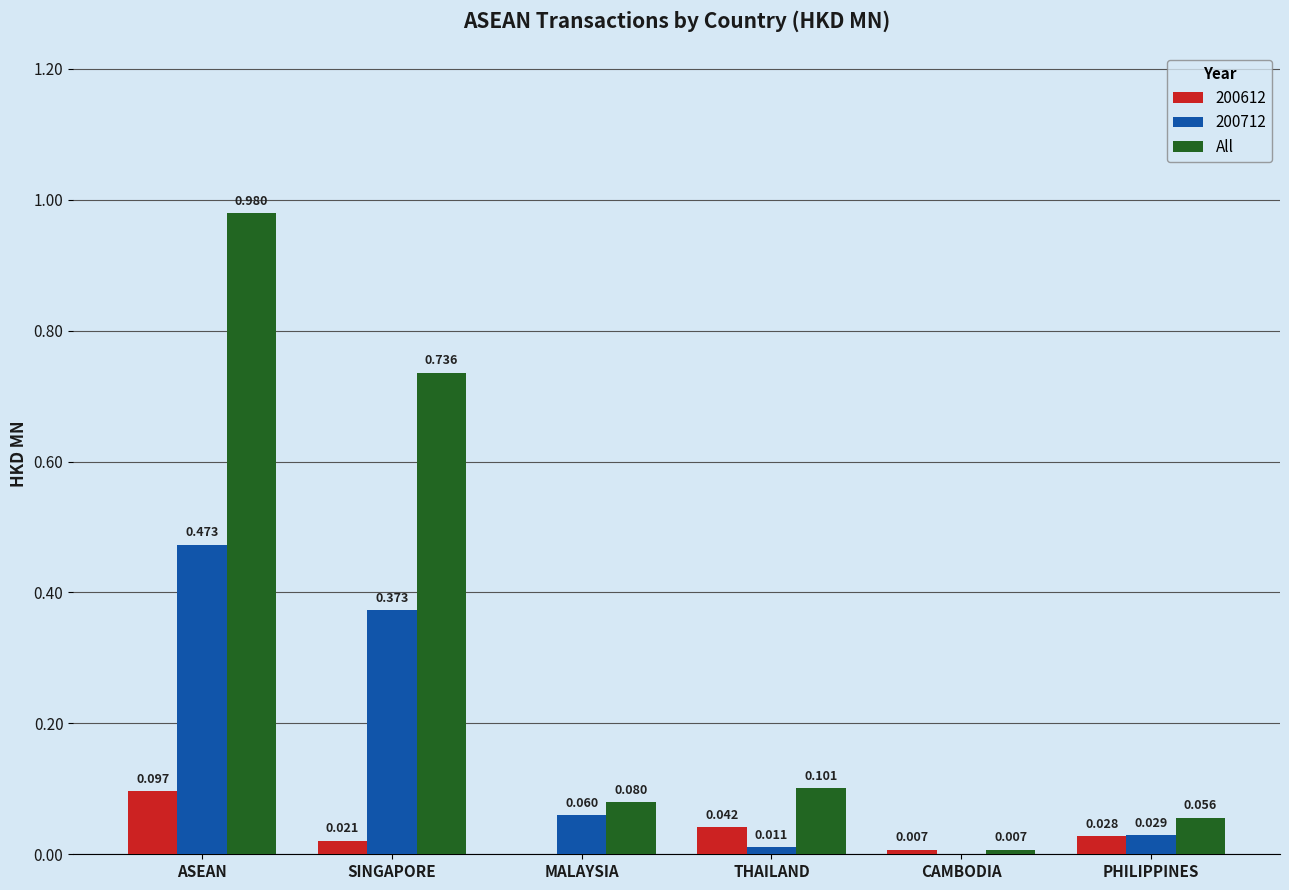

Where is 200612 nearest to the value 0?

MALAYSIA